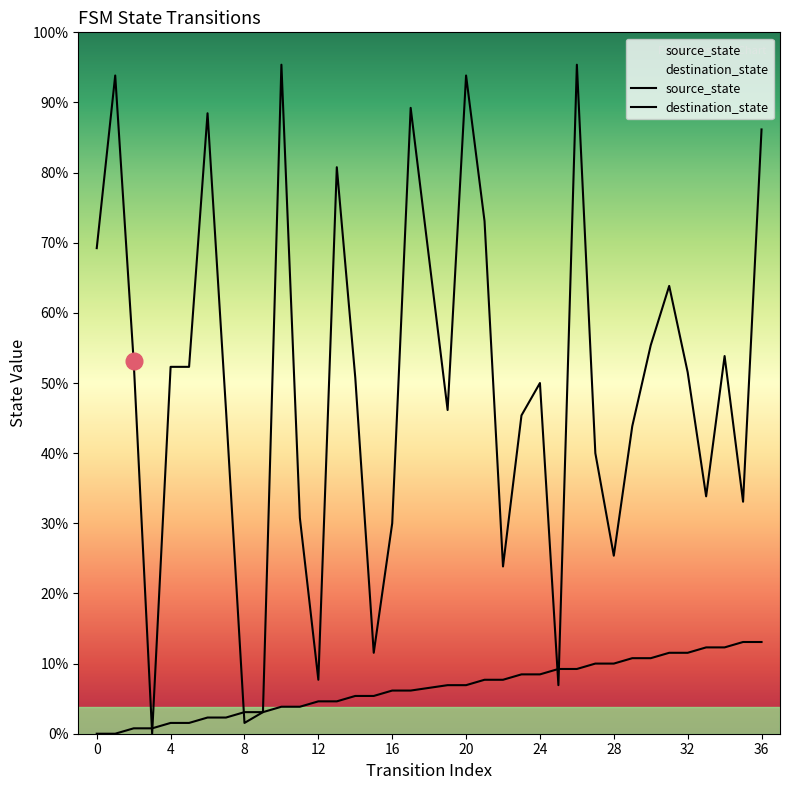

Which series has the largest range (max minus min)?

destination_state